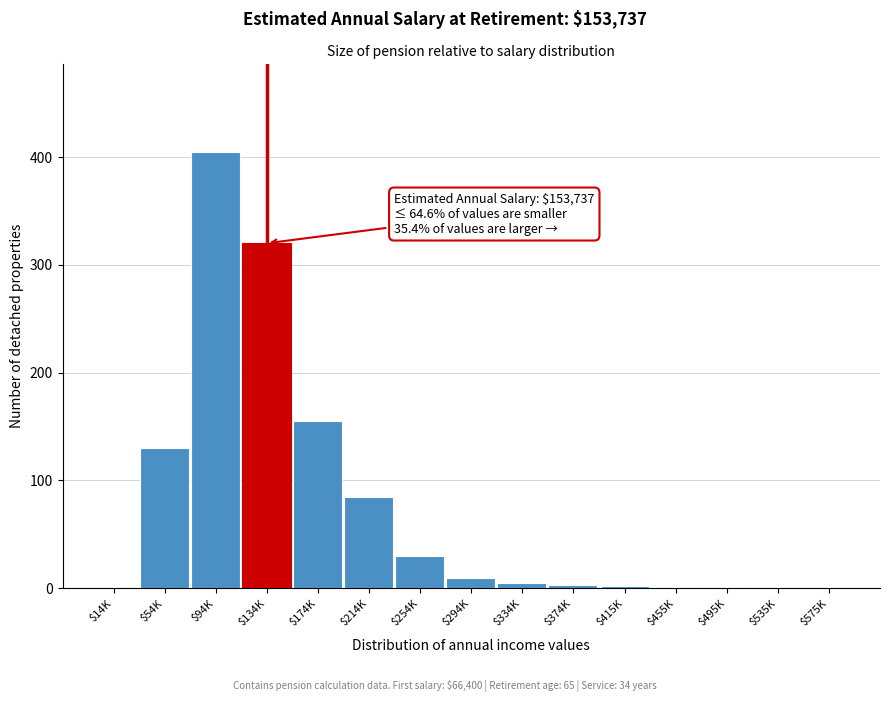

Which label corresponds to the largest value in the chart?

$94K